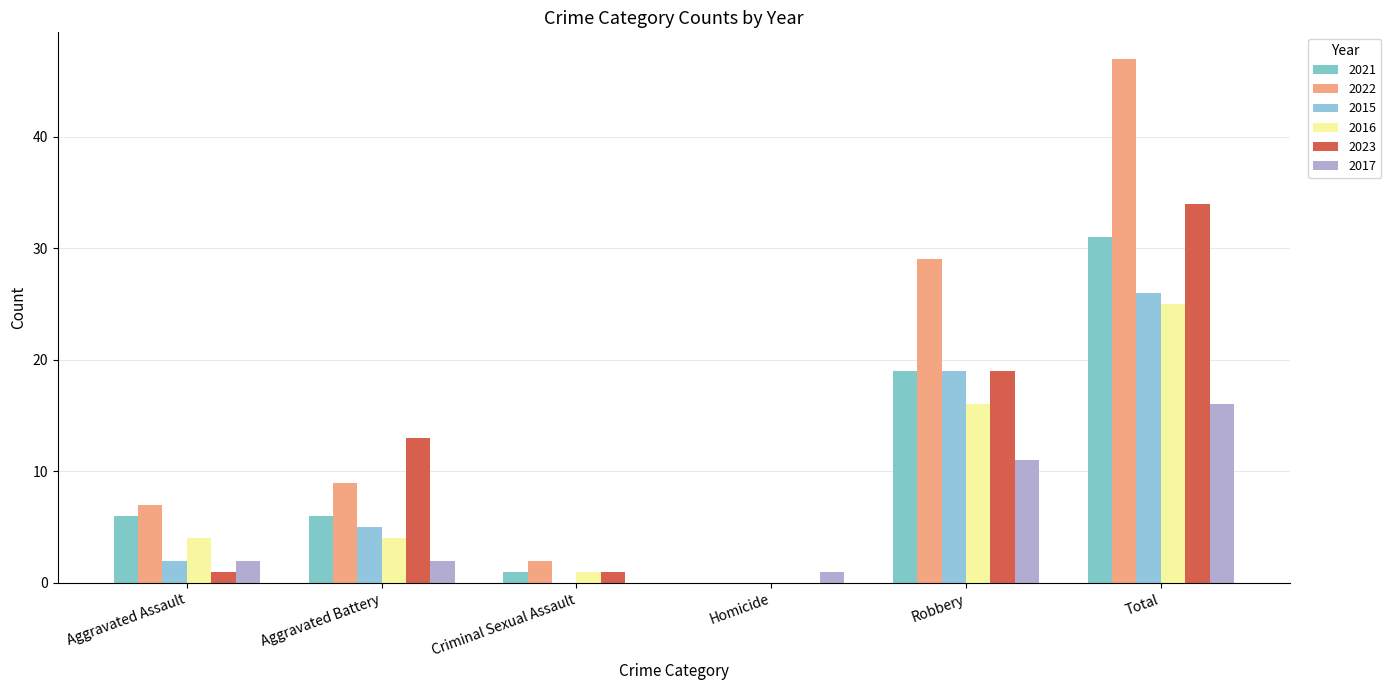

Count the number of categories in the chart.

6